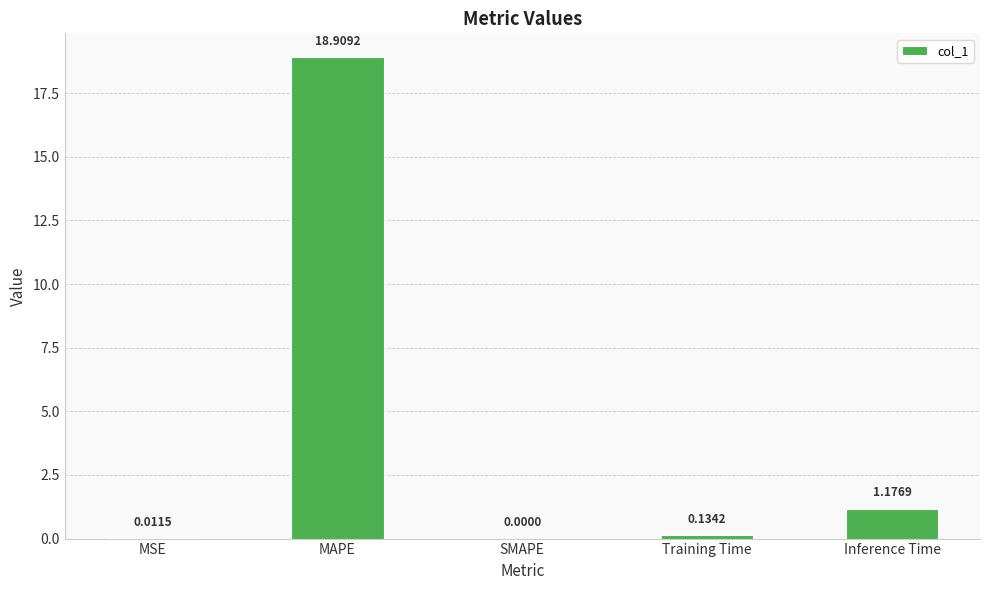

What is the sum of all values?

20.2